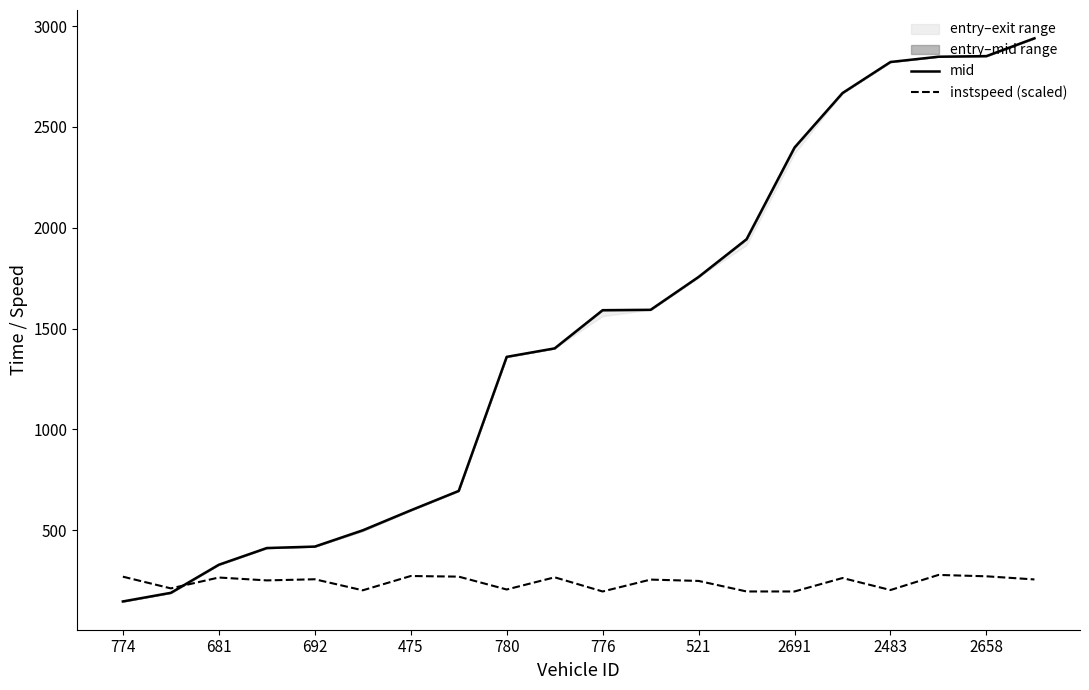

Read the mid value at 17.

2848.2